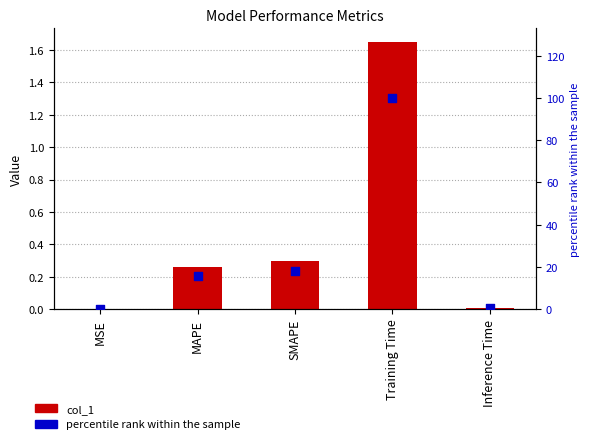

At how many categories does at least one series exceed 78?

1